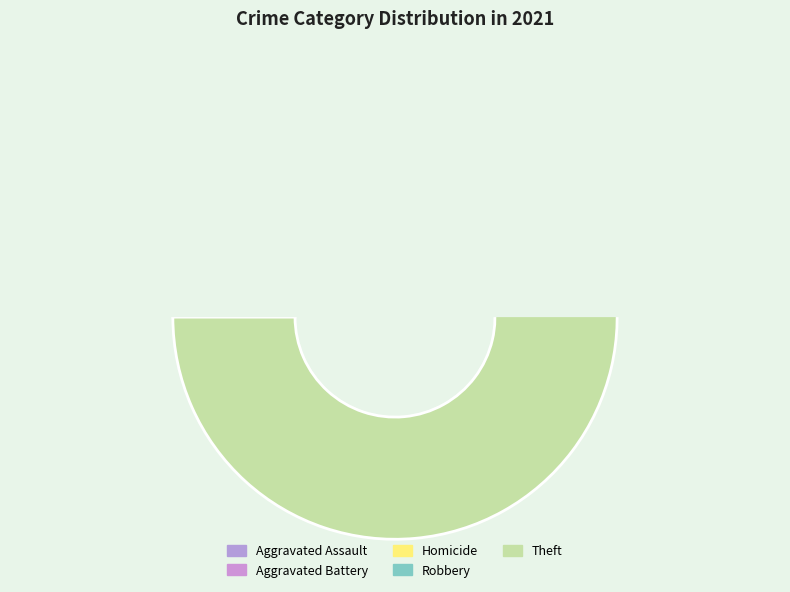

To the nearest percent, what percentage of the pie is Aggravated Battery?

6%